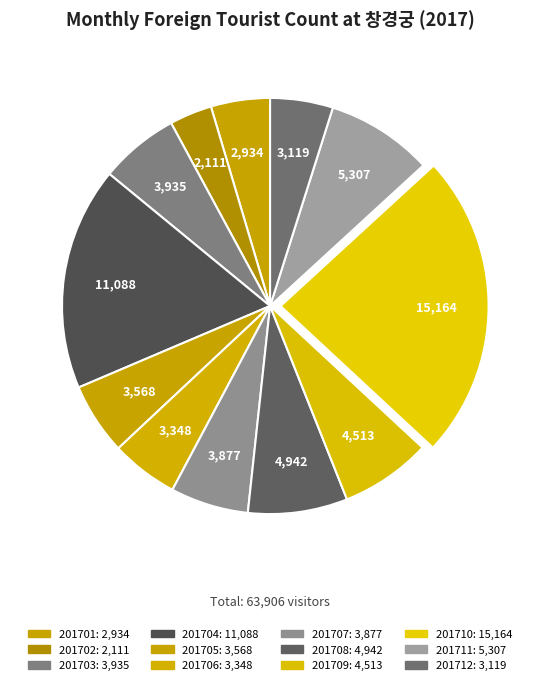

How many slices are in this pie chart?

12